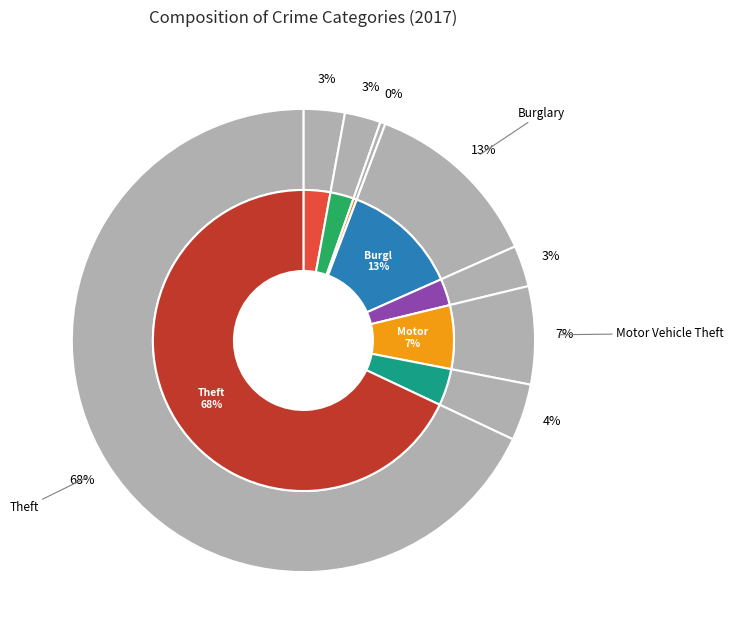

Is there any slice that represents more than half of the pie?

Yes